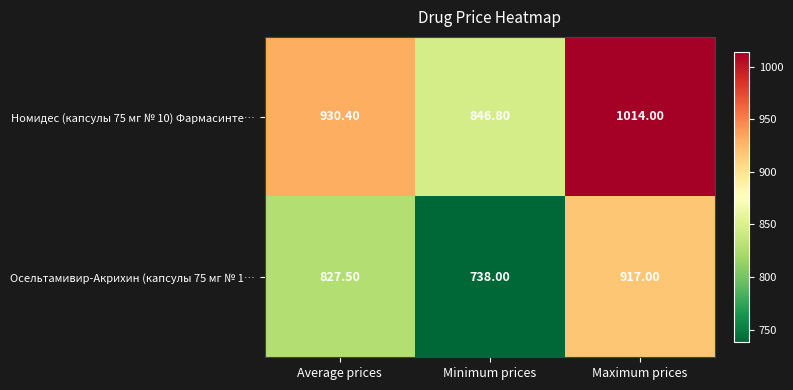

What is the spread (max minus min) of values at Average prices?

102.9